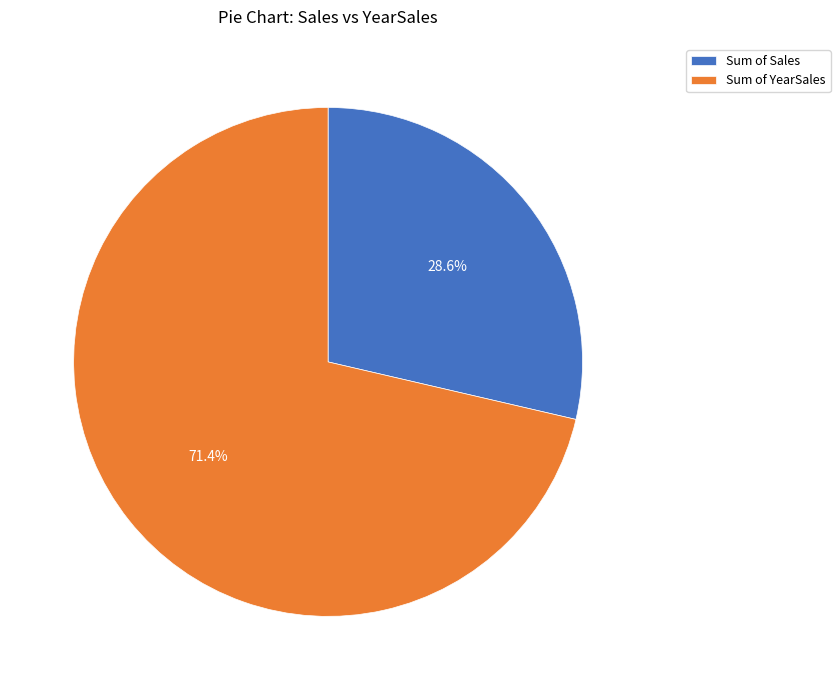

What percentage do Sum of Sales and Sum of YearSales together represent?

100.0%